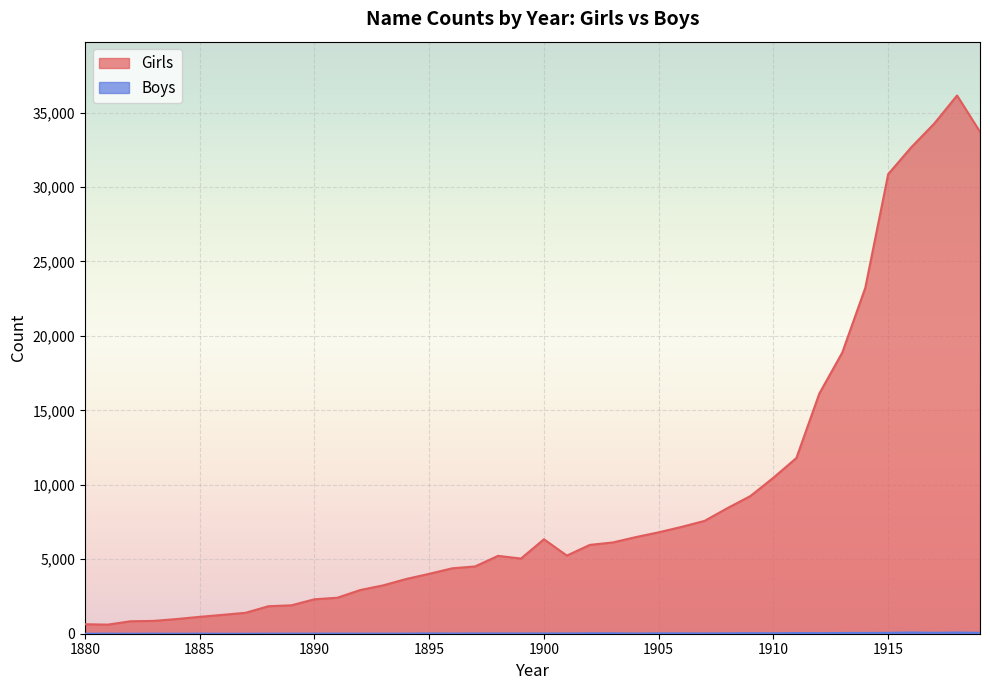

How many interior local valleys does the Girls series have?

3